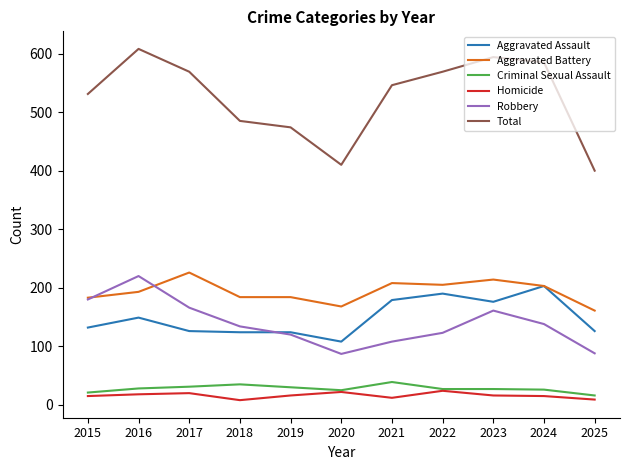

Is it true that Aggravated Battery equals 183 at 2015?

True